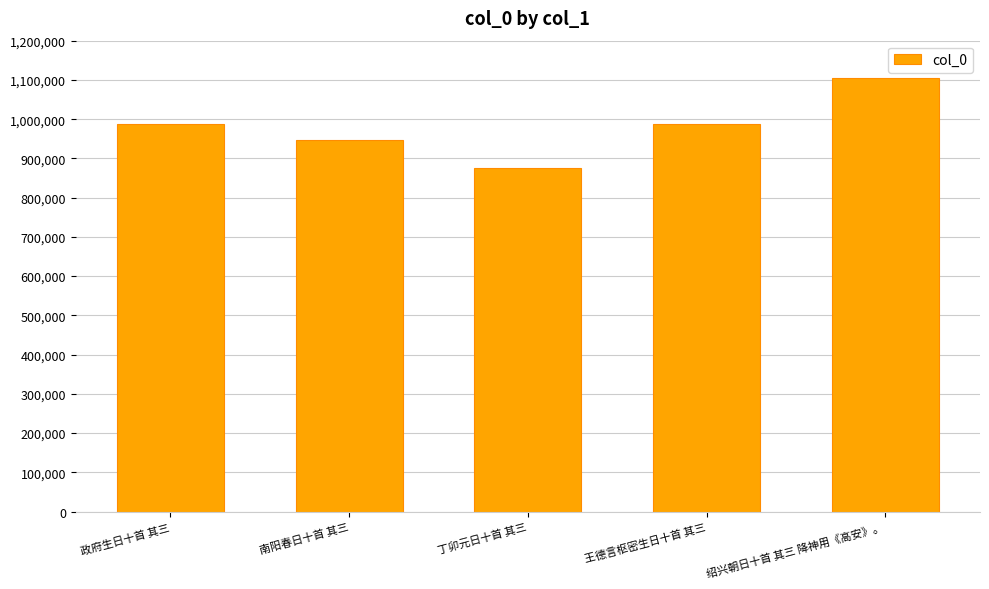

How many categories are shown in the chart?

5